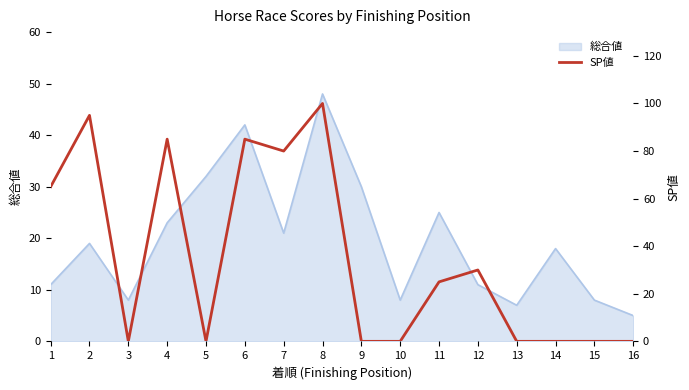

Where is 総合値 nearest to the value 26?

11